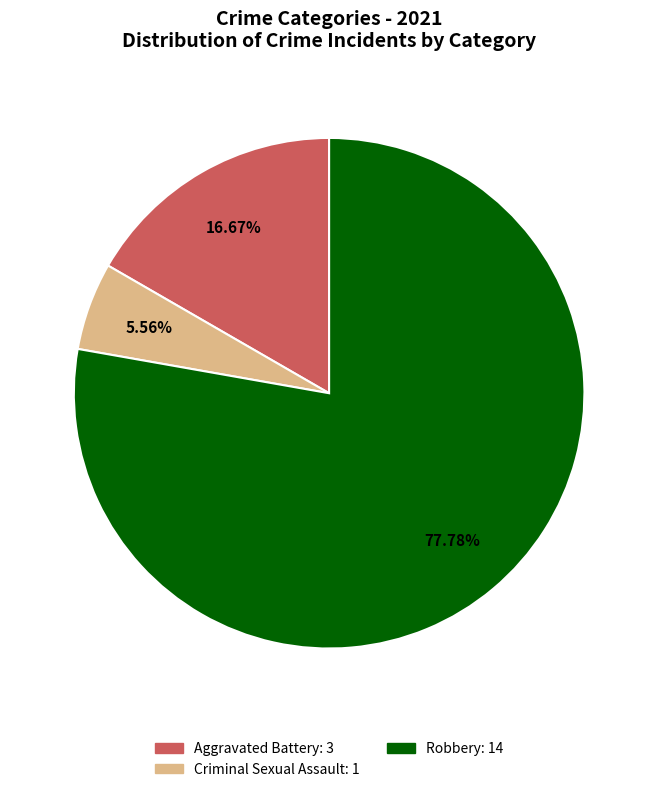

Does any single category account for the majority?

Yes